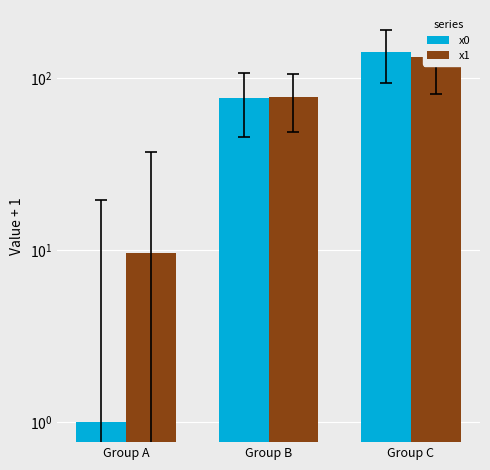

Reading left to right, list all the values displayed in this chart.

x0: Group A=1.0	Group B=76.7	Group C=142.2
x1: Group A=9.6	Group B=77.4	Group C=132.0